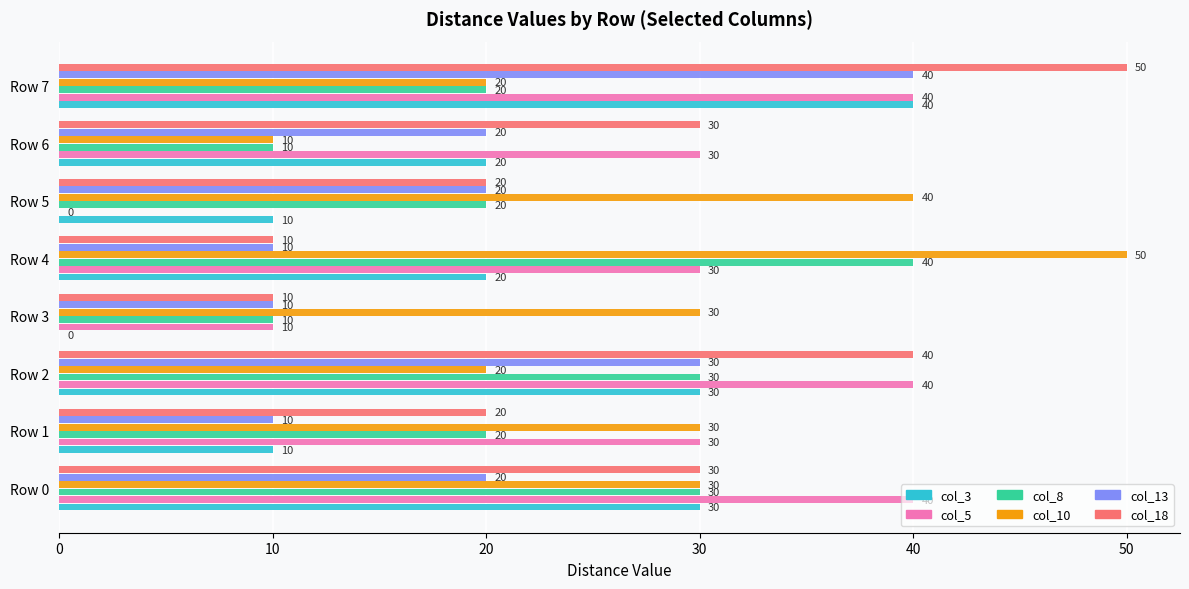

Which series changed the most between Row 4 and Row 5?

col_5